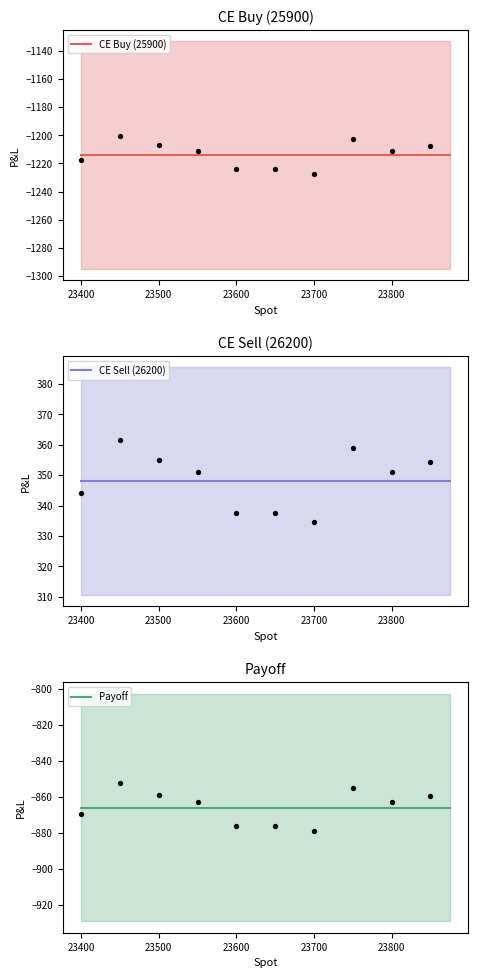

Which series reaches the minimum Y coordinate?

CE Buy (25900)